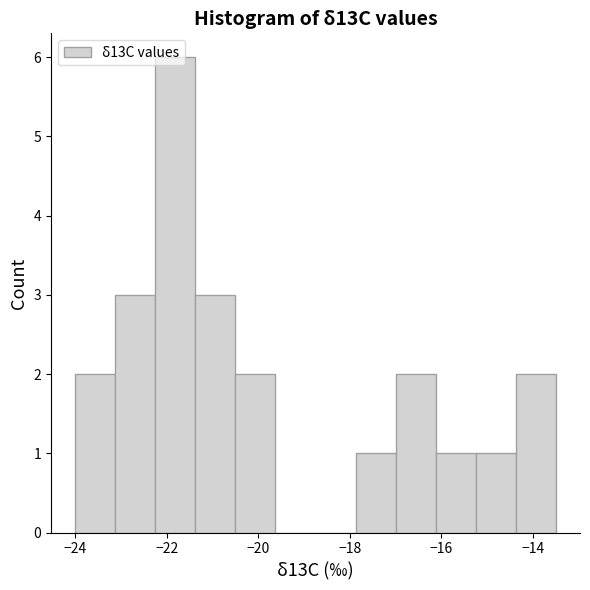

How tall is the bar that spans -16.2 to -15.2 on the x-axis? Neither the bar edges nor the heights are printed on the chart, so give them approximately, as read against the axes.

1